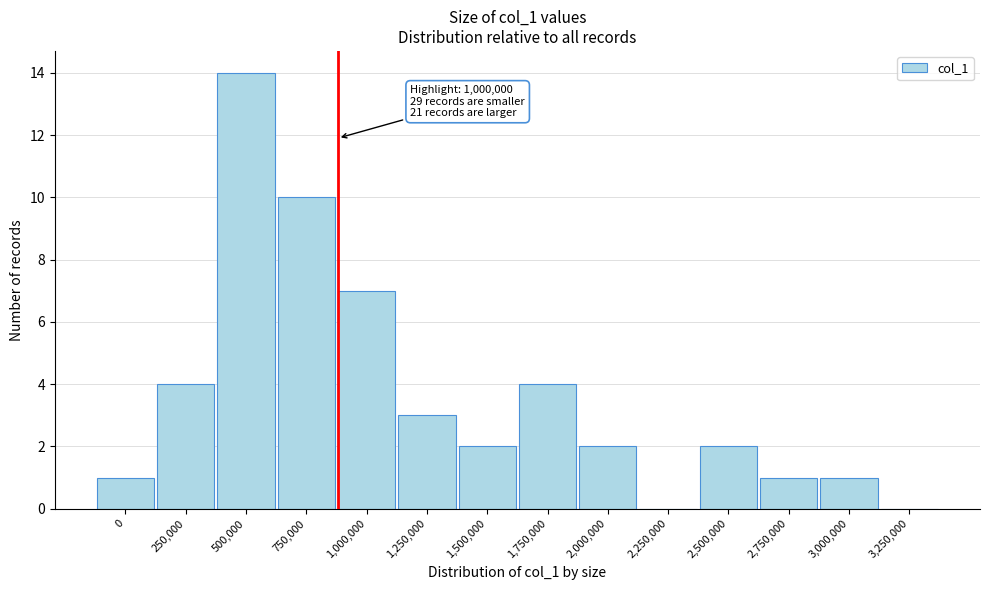

Reading left to right, extract all data points from this chart.

0=1	250,000=4	500,000=14	750,000=10	1,000,000=7	1,250,000=3	1,500,000=2	1,750,000=4	2,000,000=2	2,250,000=0	2,500,000=2	2,750,000=1	3,000,000=1	3,250,000=0